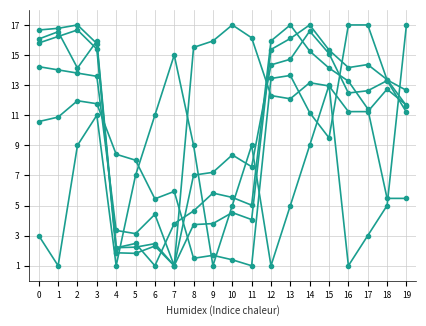

At which category is the sum across all series the highest?

3